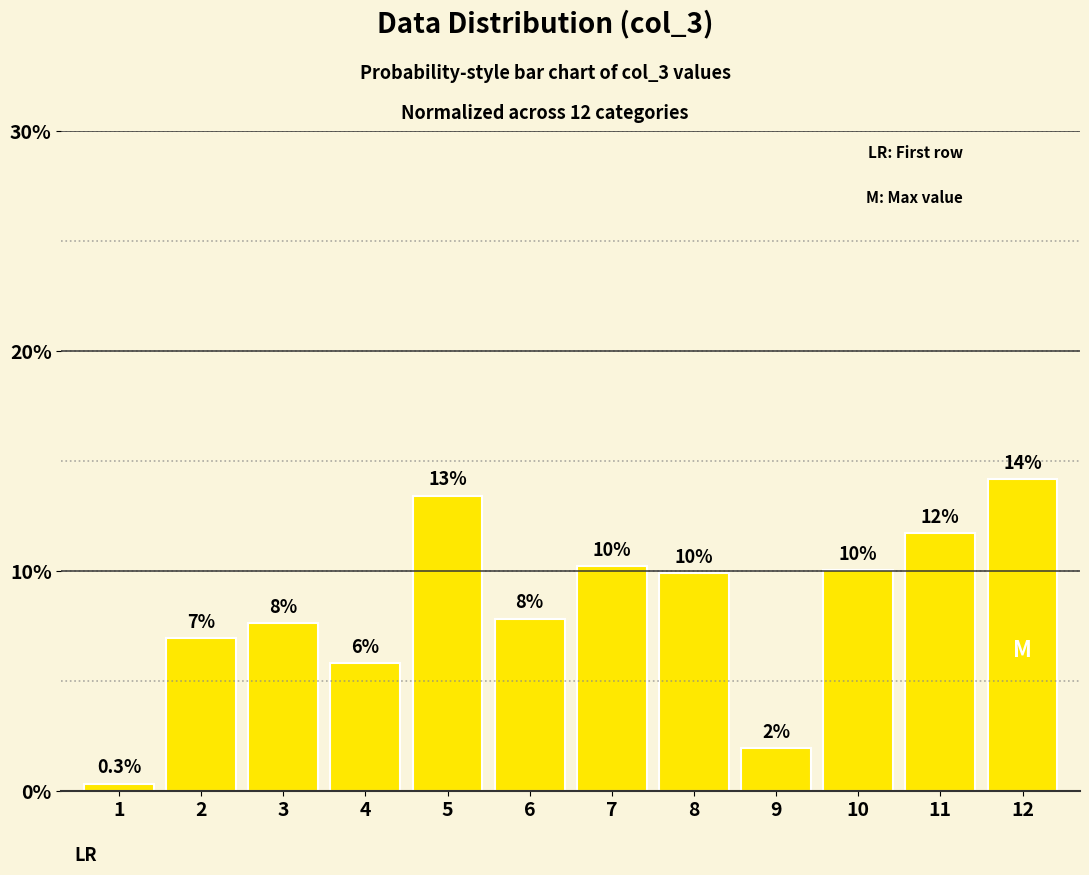

Reading left to right, transcribe all the data shown in this chart.

1=0.3	2=6.9	3=7.6	4=5.8	5=13.4	6=7.8	7=10.2	8=9.9	9=1.9	10=10.0	11=11.7	12=14.2